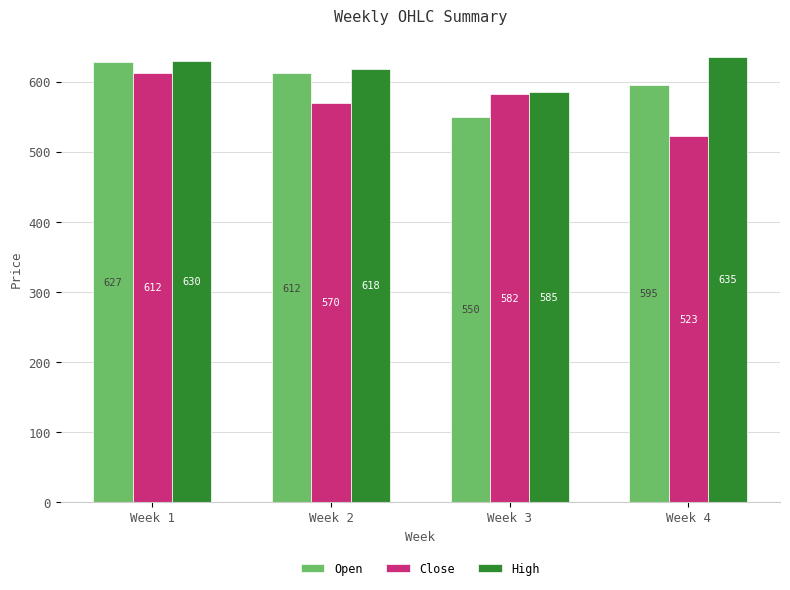

Which series changed the most between Week 2 and Week 3?

Open